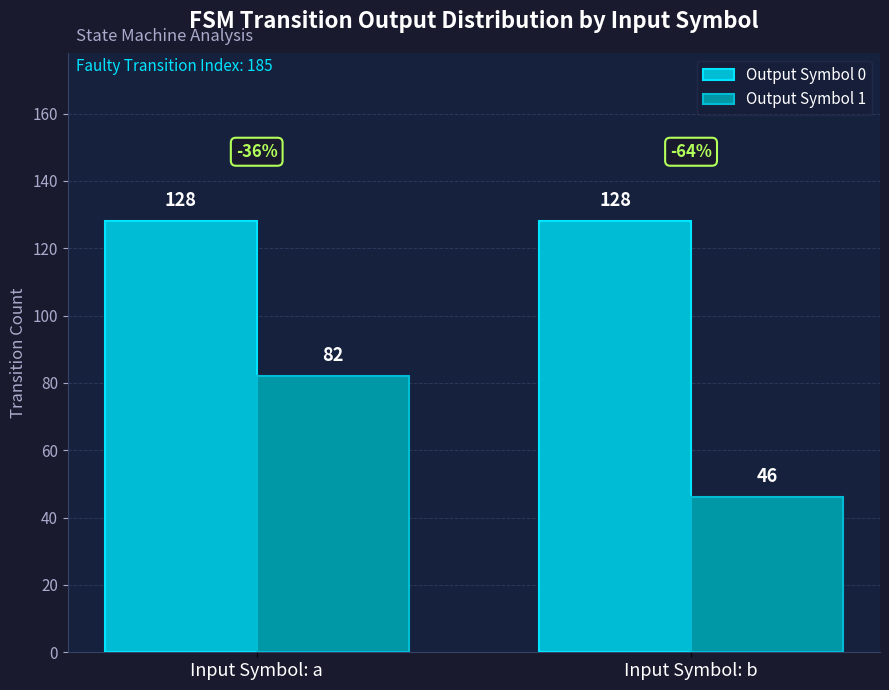

How many bars are there in each group?

2